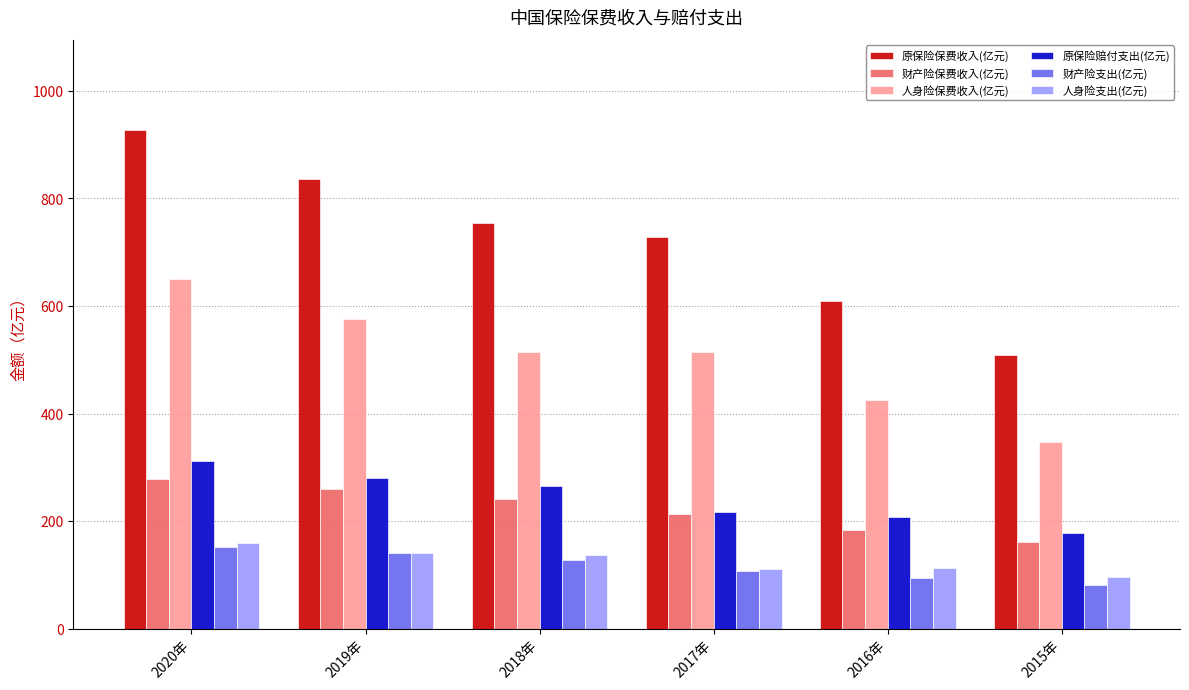

At which category is the sum across all series the highest?

2020年